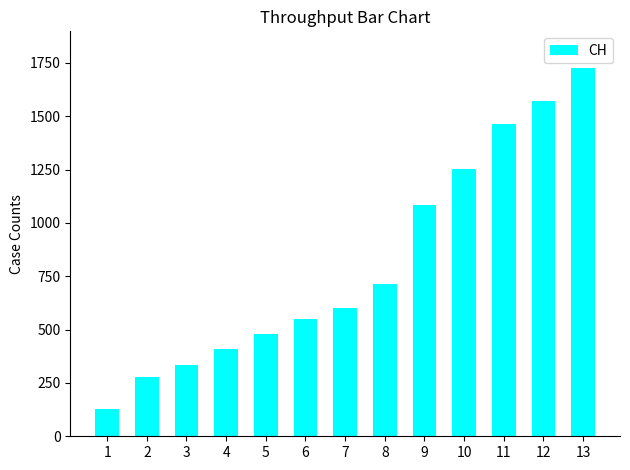

The value at 9 is 411. True or false?

False